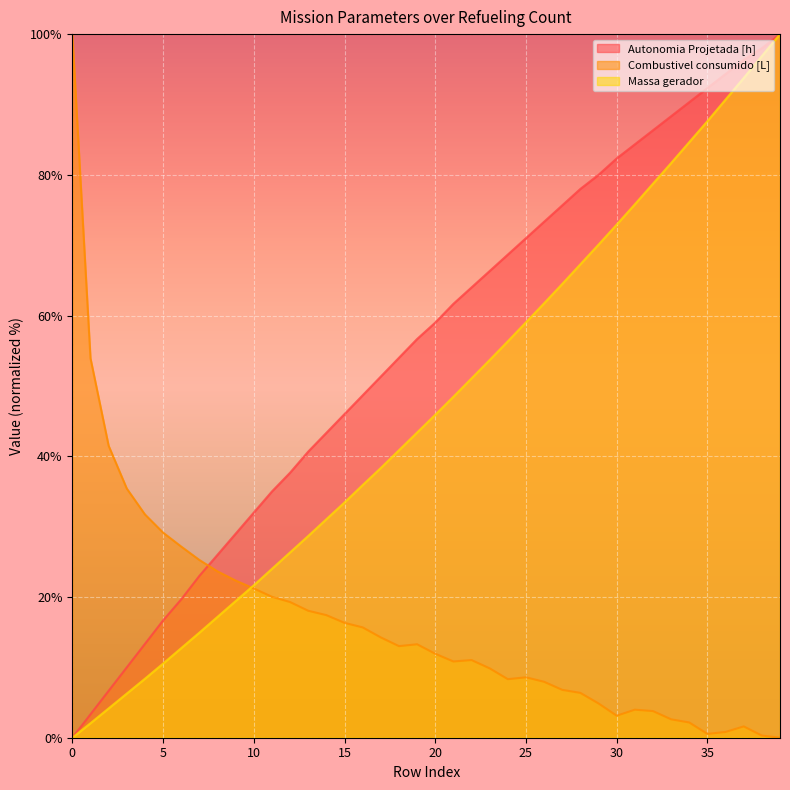

What is the spread (max minus min) of values at 4?

23.4